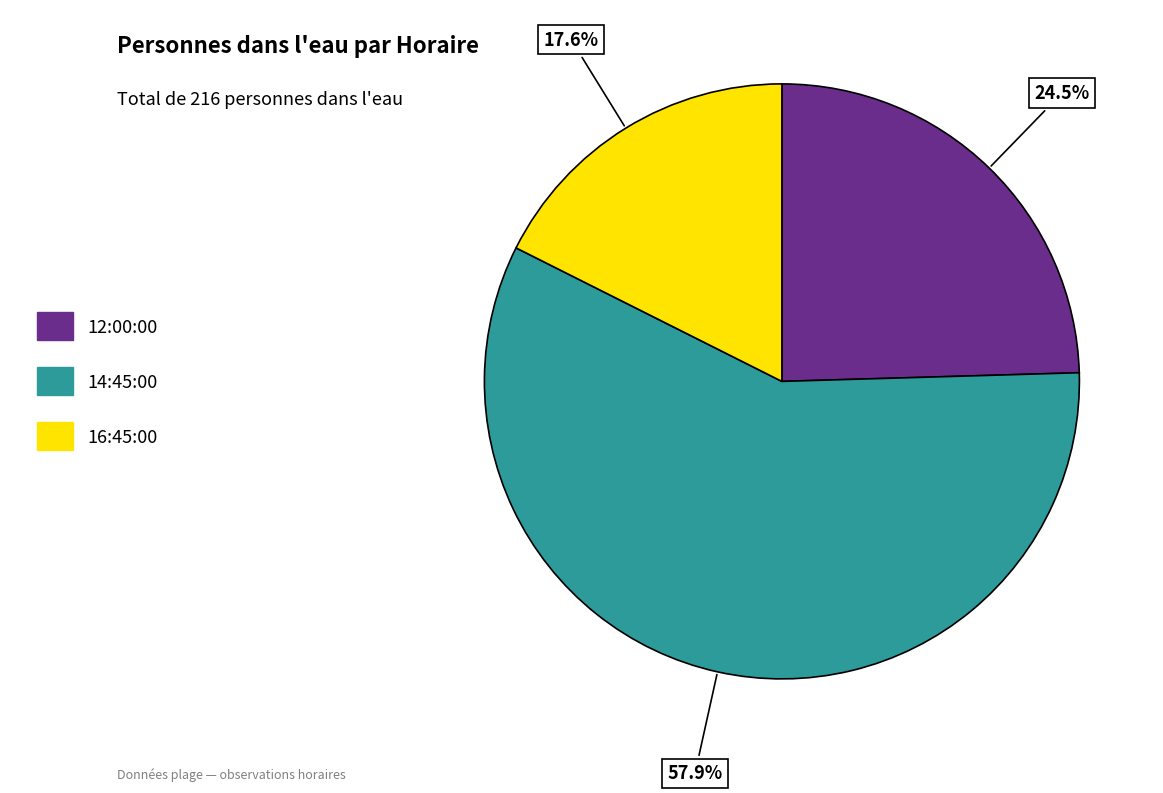

To the nearest percent, what is the combined percentage of 12:00:00 and 16:45:00?

42%